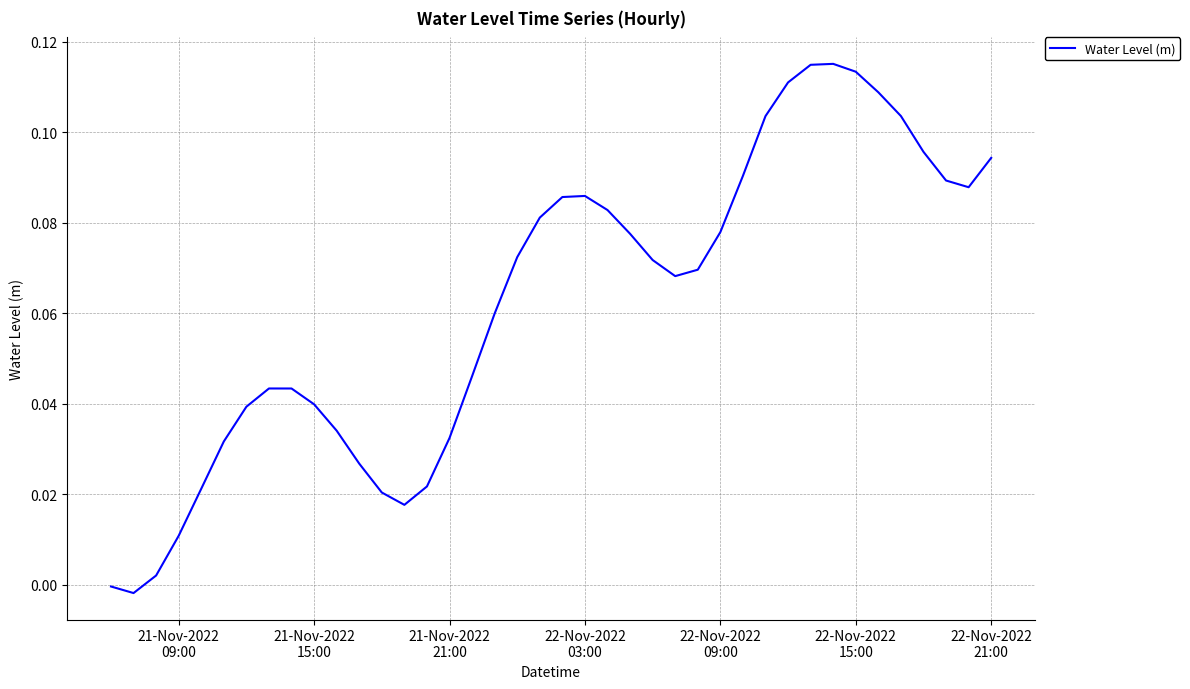

How many points are higher than both their immediate neighbors (excluding endpoints)?

3